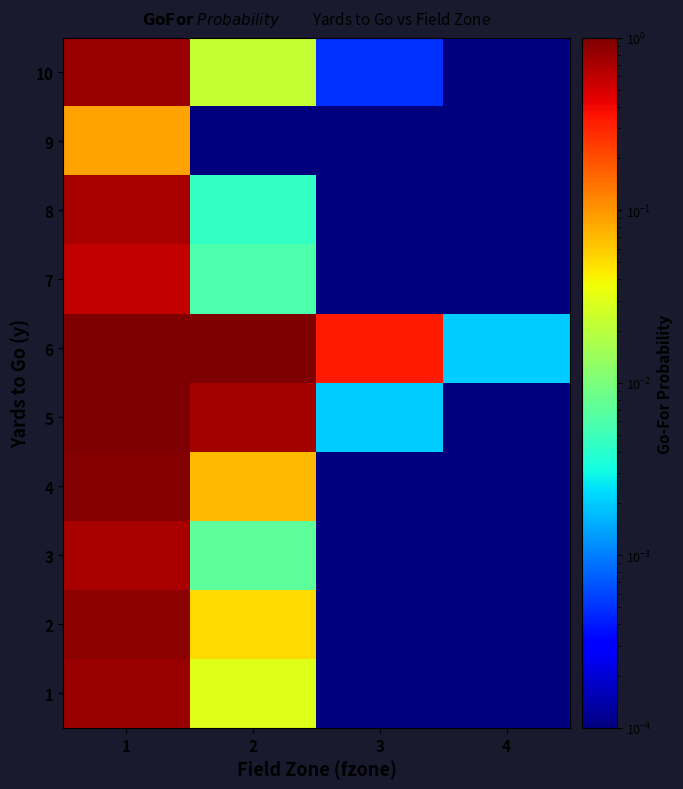

What is the total value across all series at 2?

1.9